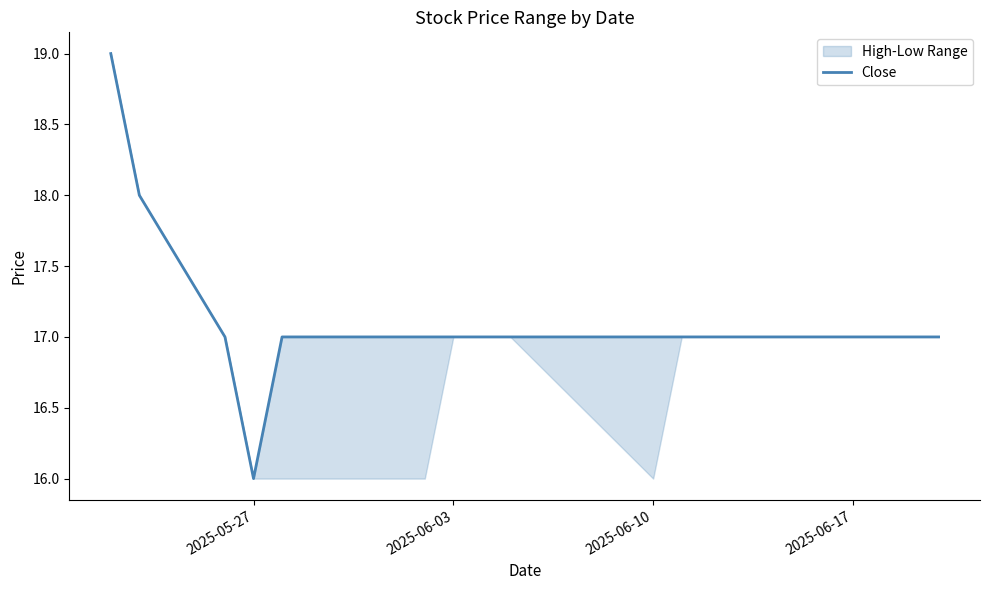

How many values are between 17 and 18?

16